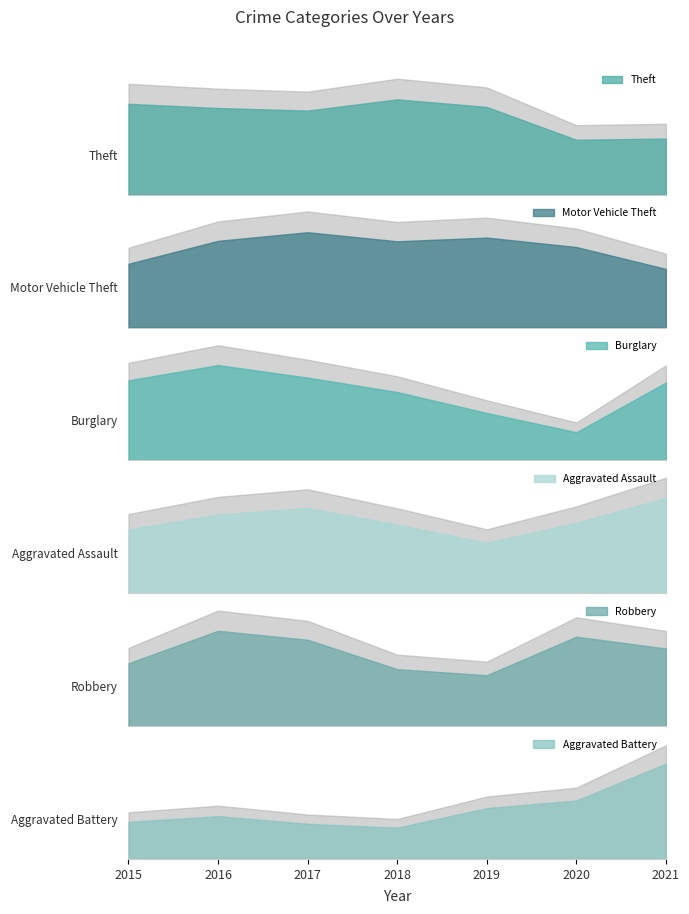

True or false: Burglary has more than 1 points higher than both neighbors.

False